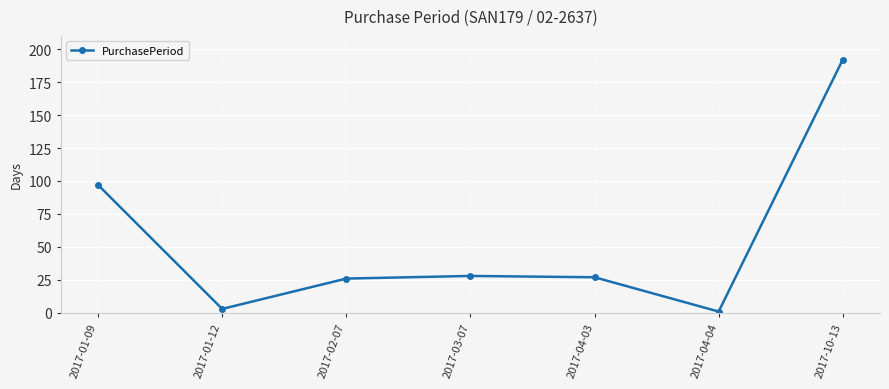

How many data points are less than 27?

3